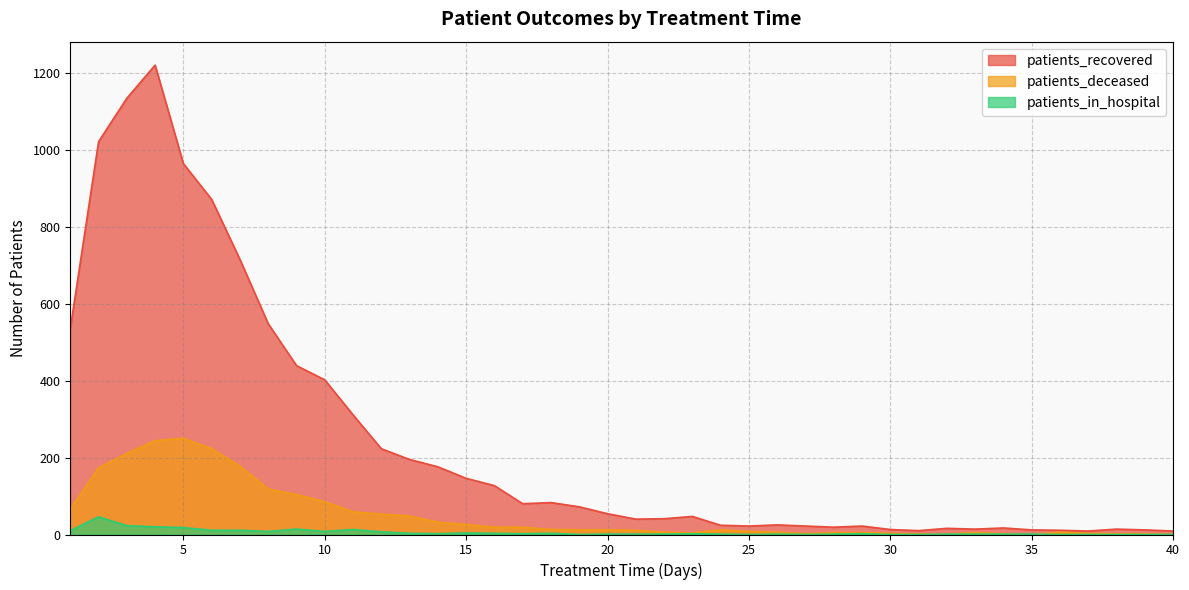

The value of patients_deceased at 17 is 19. True or false?

True